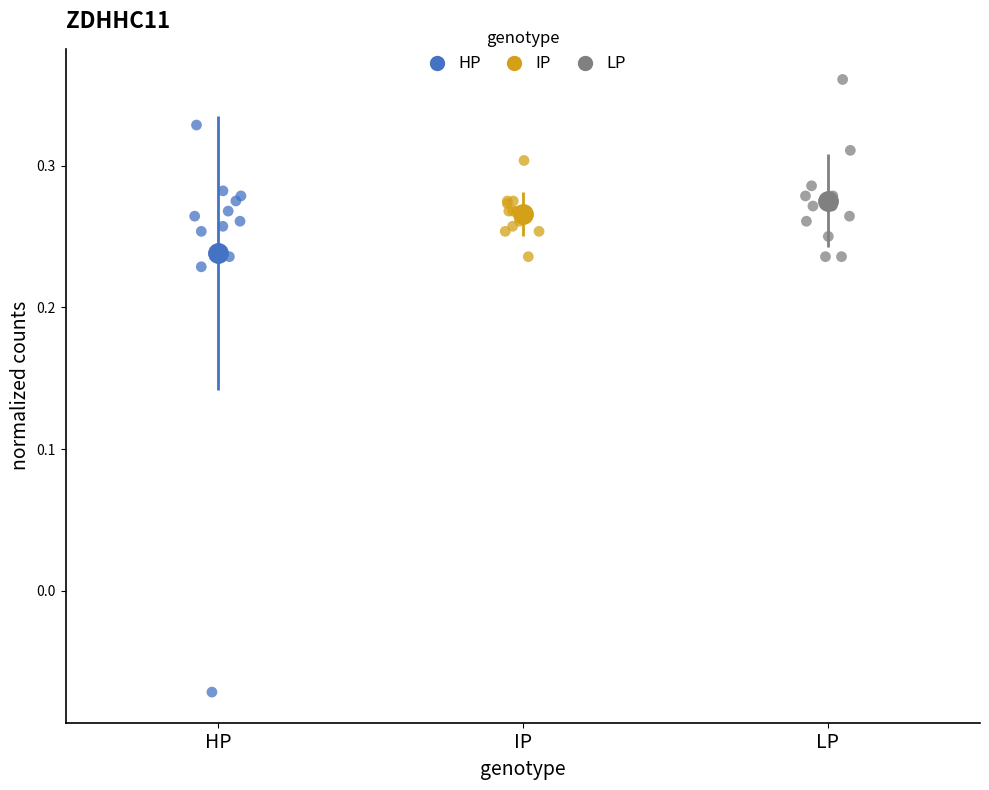

Which series has the largest Y range (max minus min)?

HP